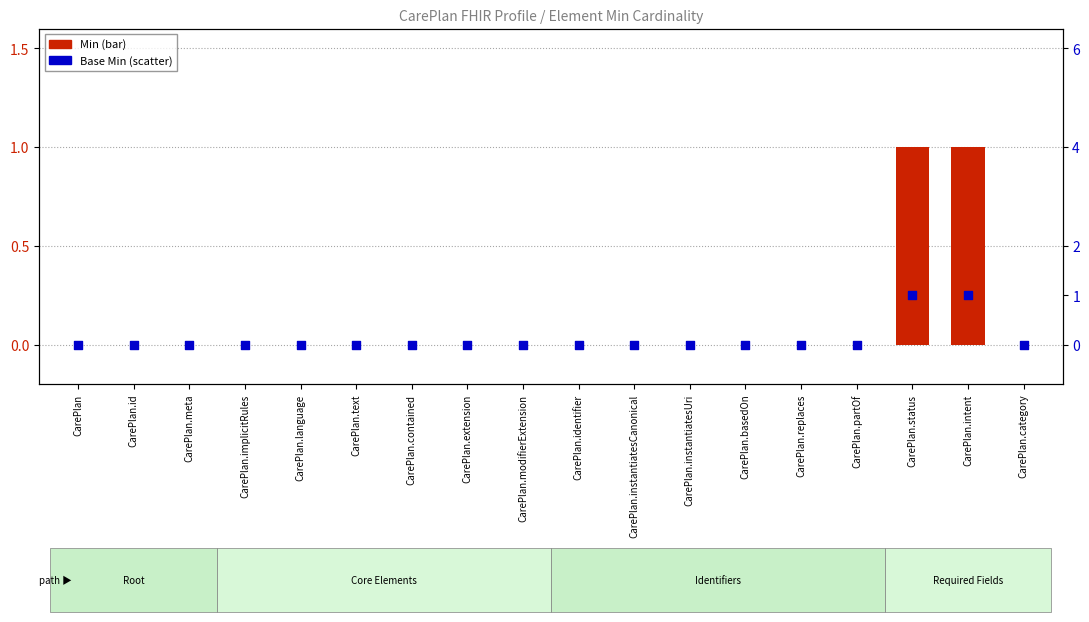

Which series has the largest total across all categories?

Min cardinality